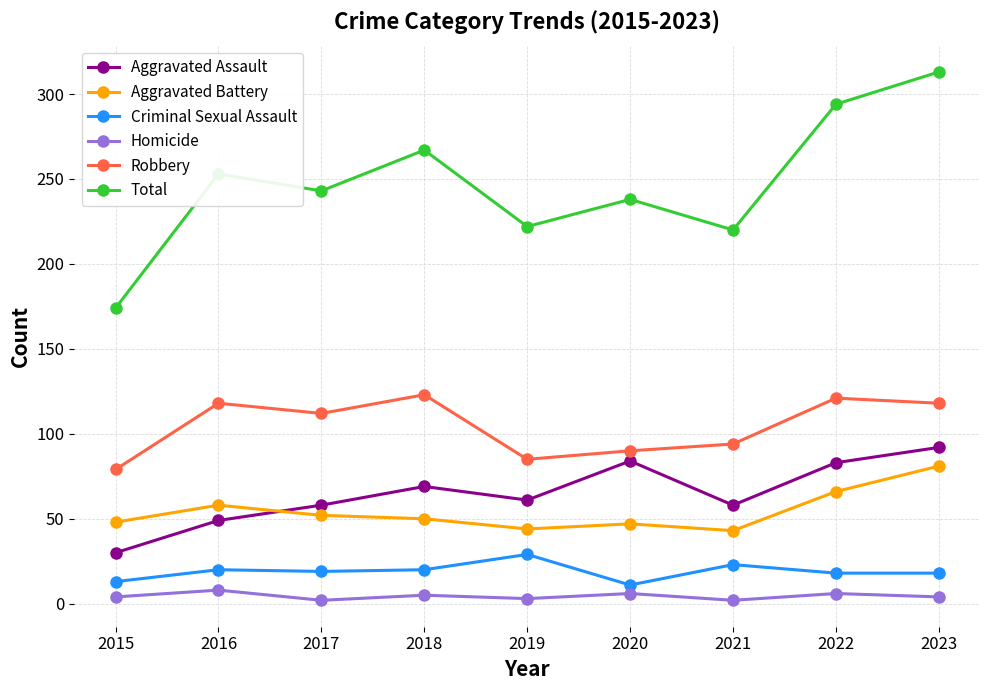

What is the value of the Aggravated Battery point at the 8th from the left?

66